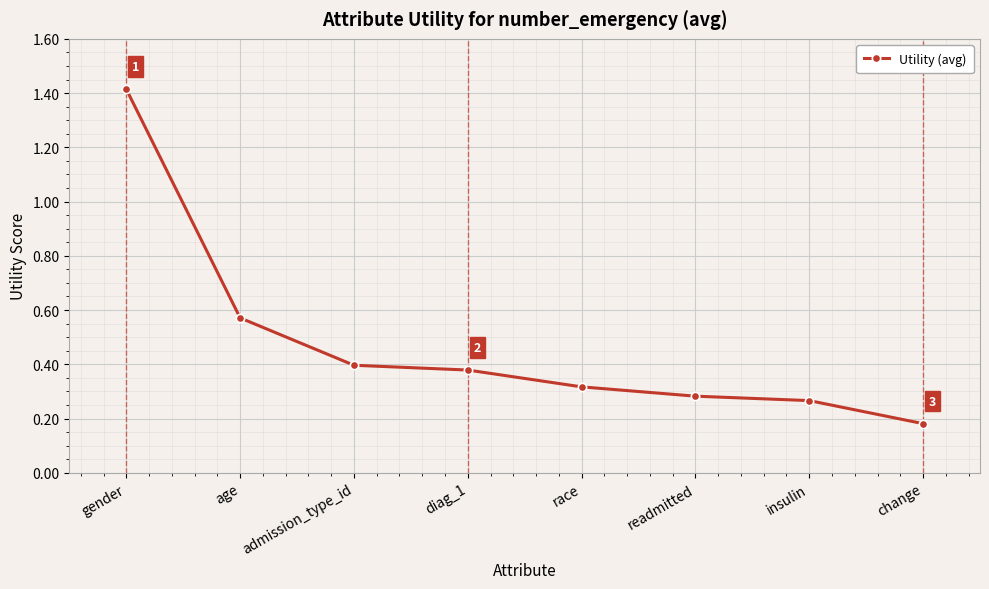

What is the average value?

0.5